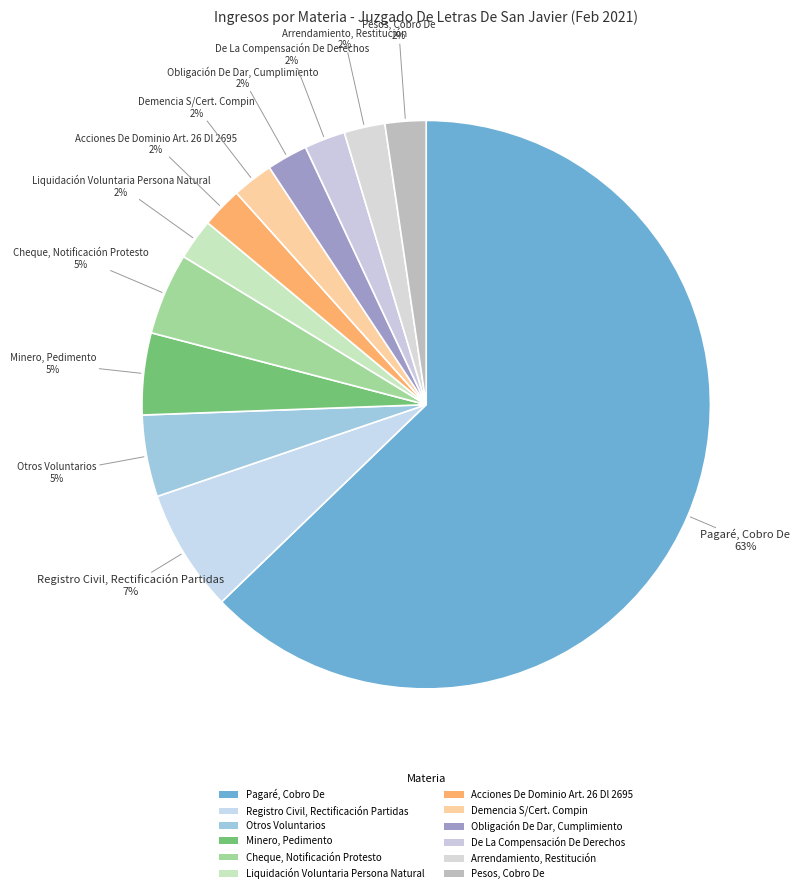

Count the number of slices in the pie.

12